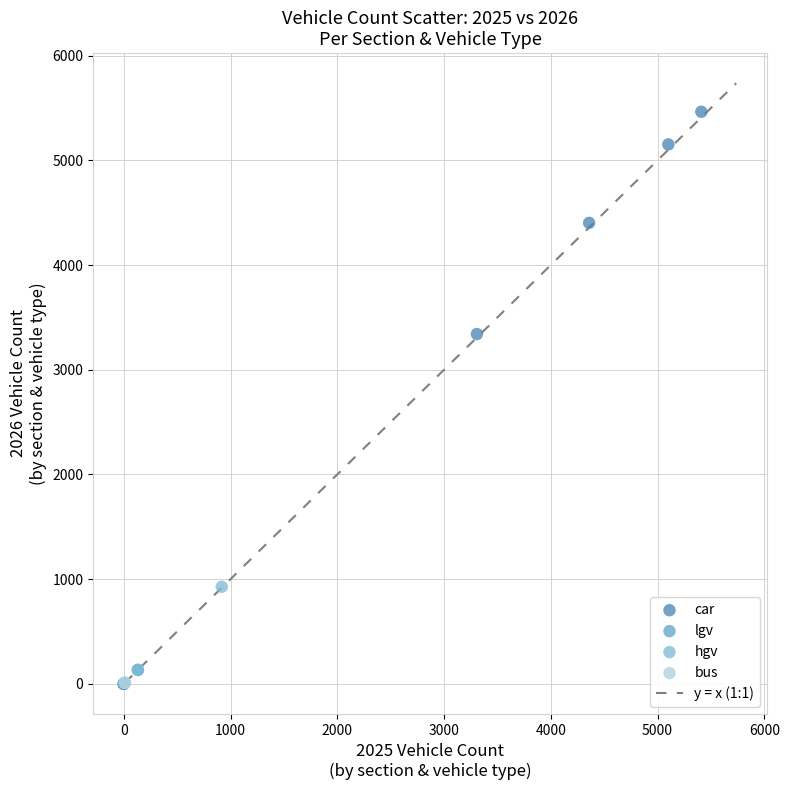

Which series contains the highest Y value?

car